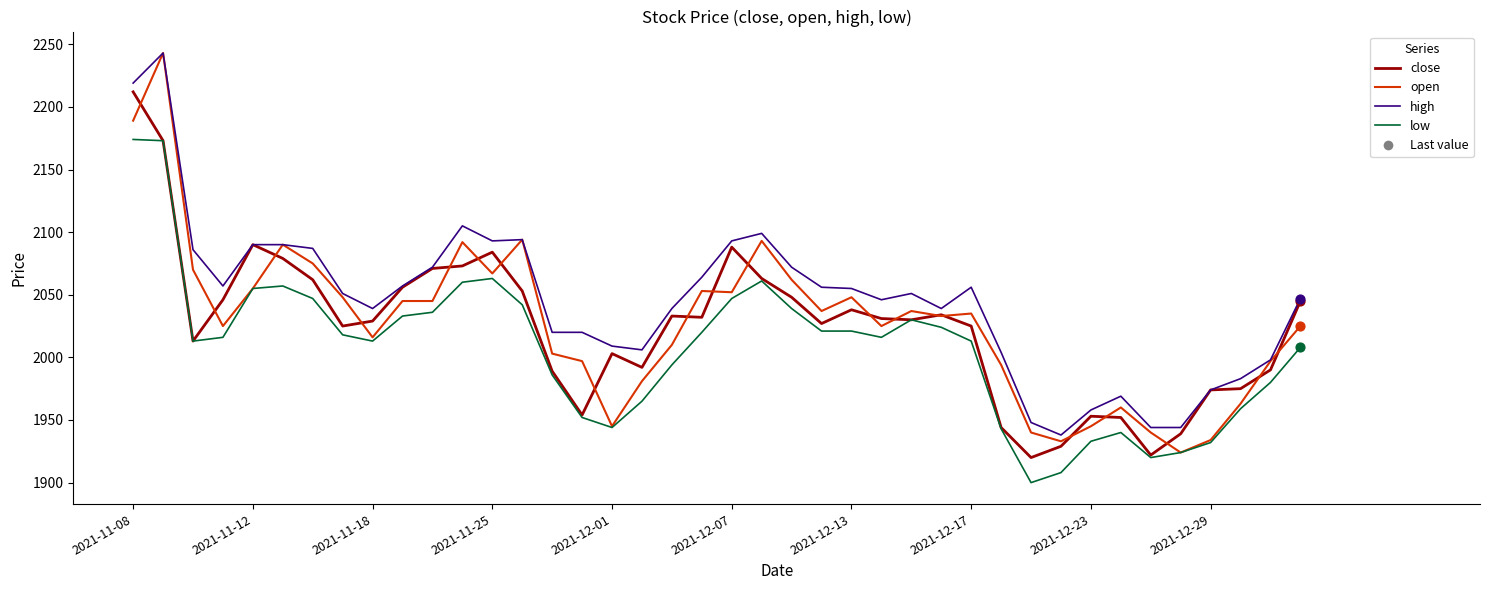

At how many categories does at least one series exceed 2013?

28